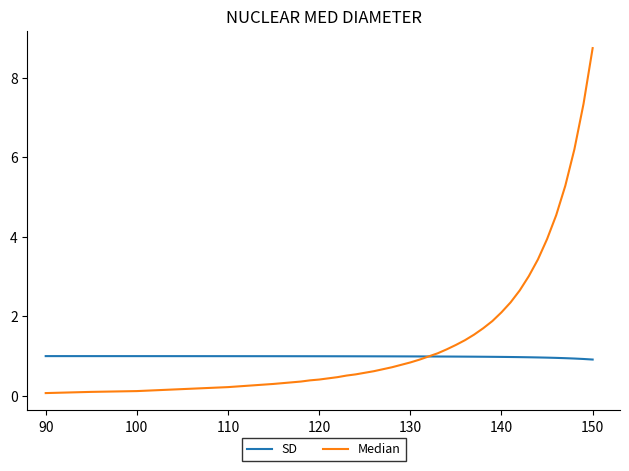

What are all the series names shown in the legend?

SD, Median